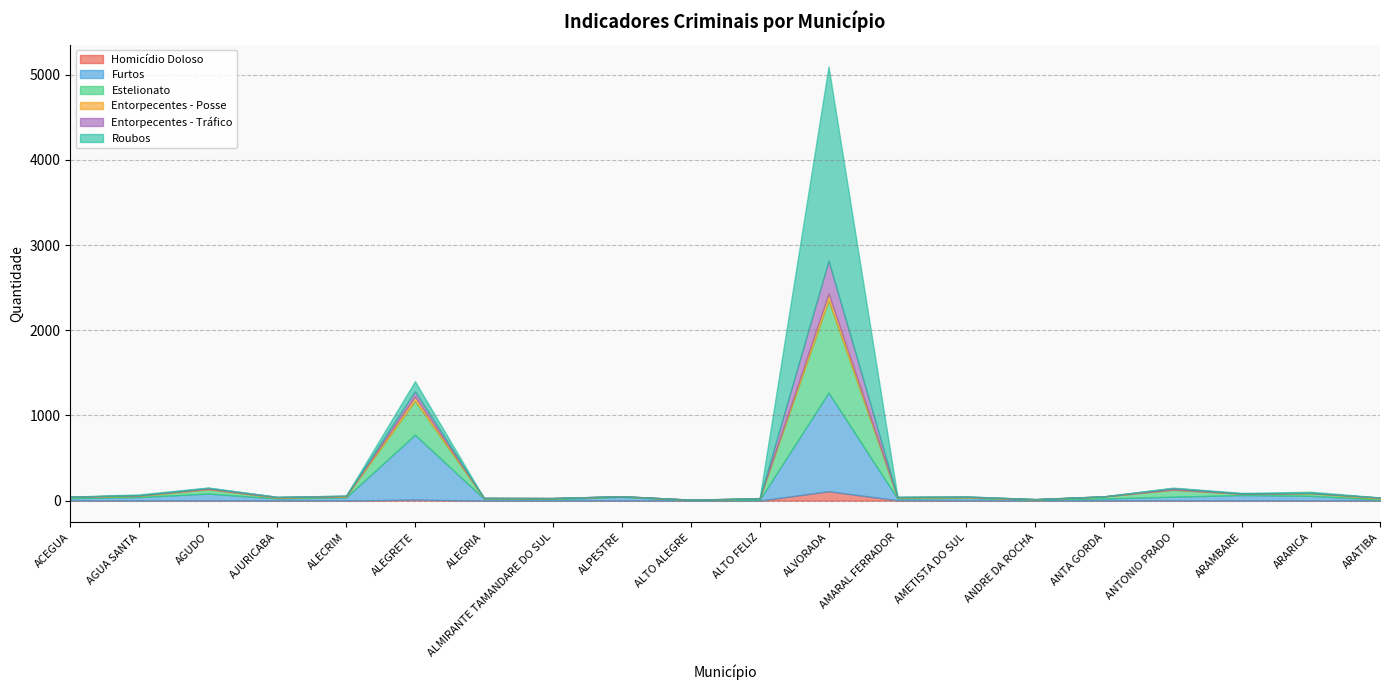

What is the label of the 5th point from the right?

ANTA GORDA